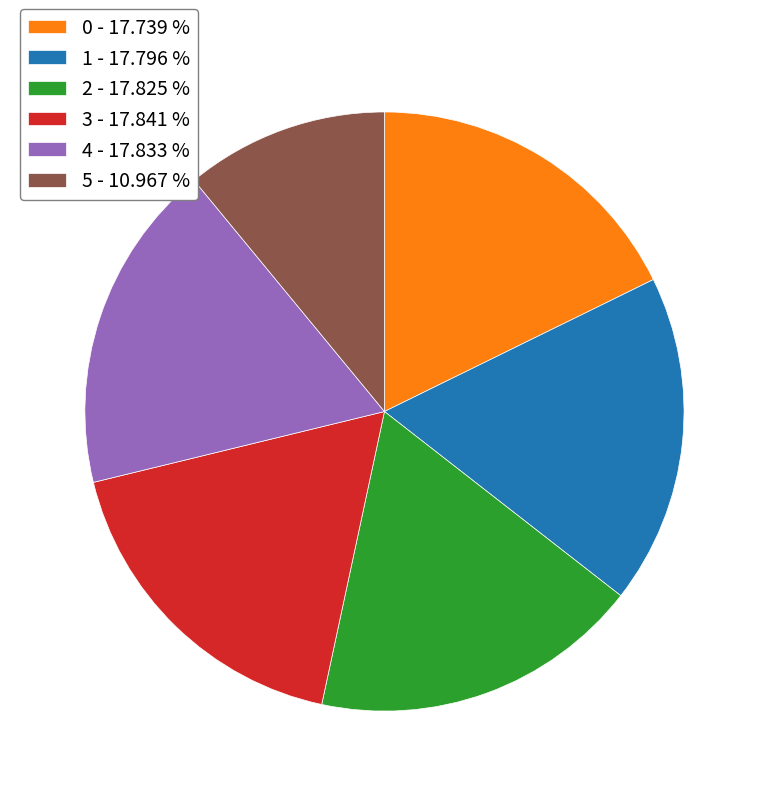

Does 1 - 17.796 % account for over 50% of the chart?

No